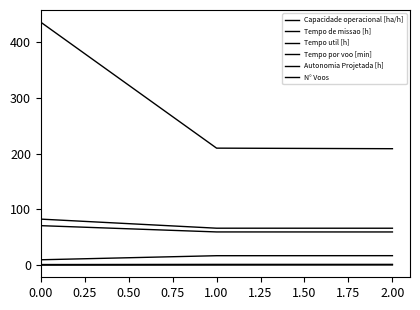

What is the difference between the maximum and minimum values in the Tempo util [h] series?

11.3